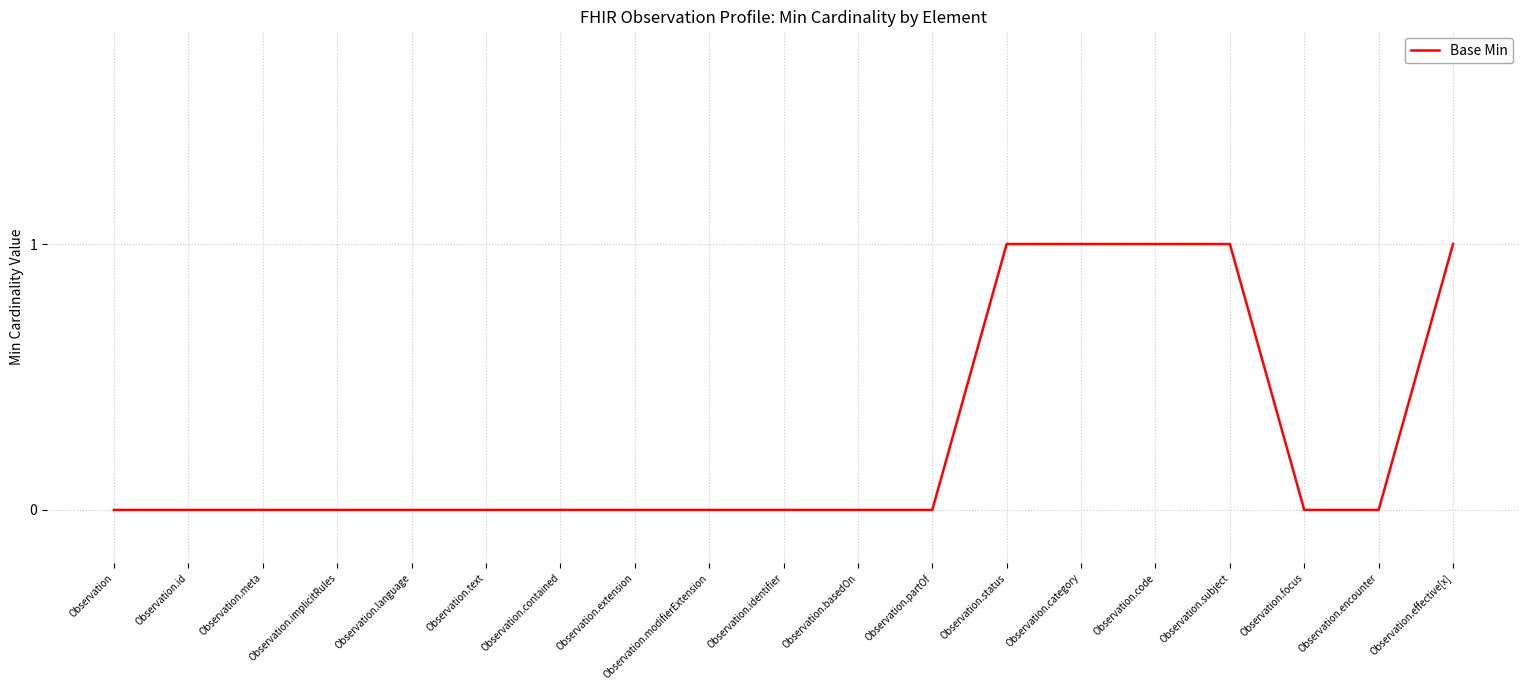

True or false: the data shows 0 at Observation.meta.

True